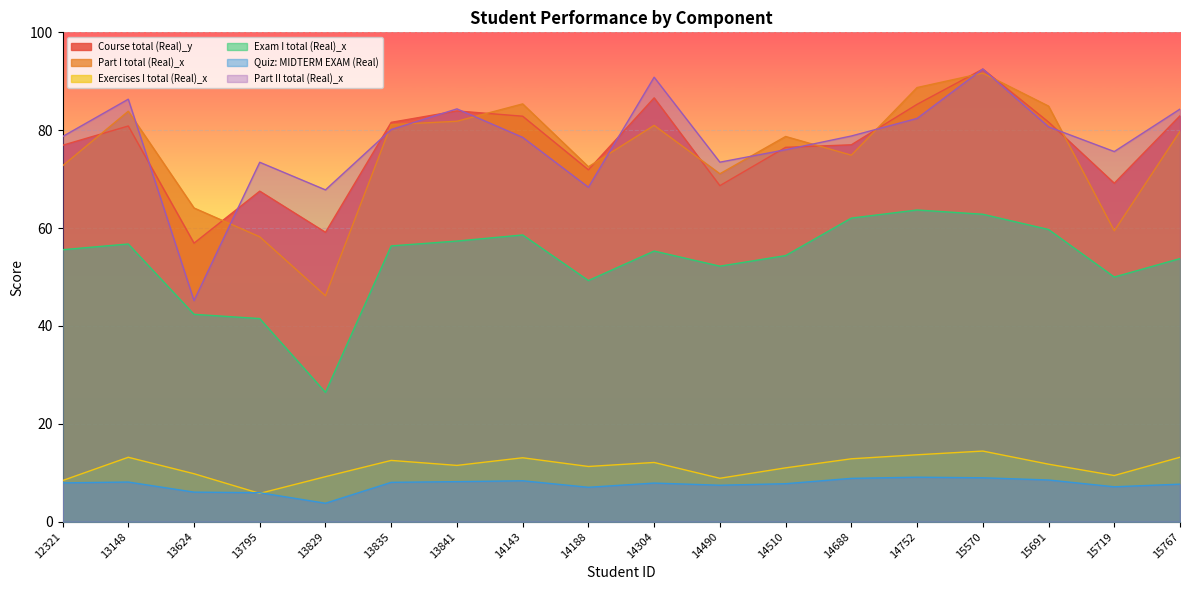

What is the maximum value for Quiz: MIDTERM EXAM (Real)?

9.1